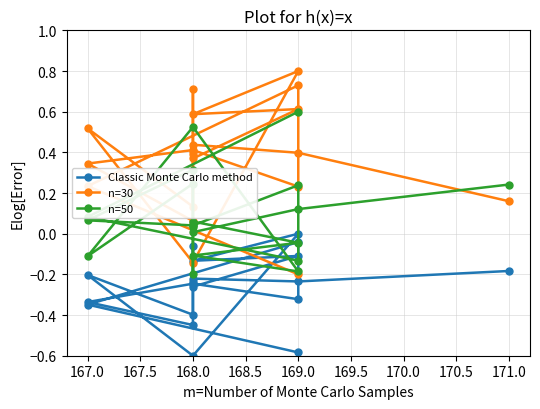

Rank the series by their average value, from highest to lowest.

n=30, n=50, Classic Monte Carlo method